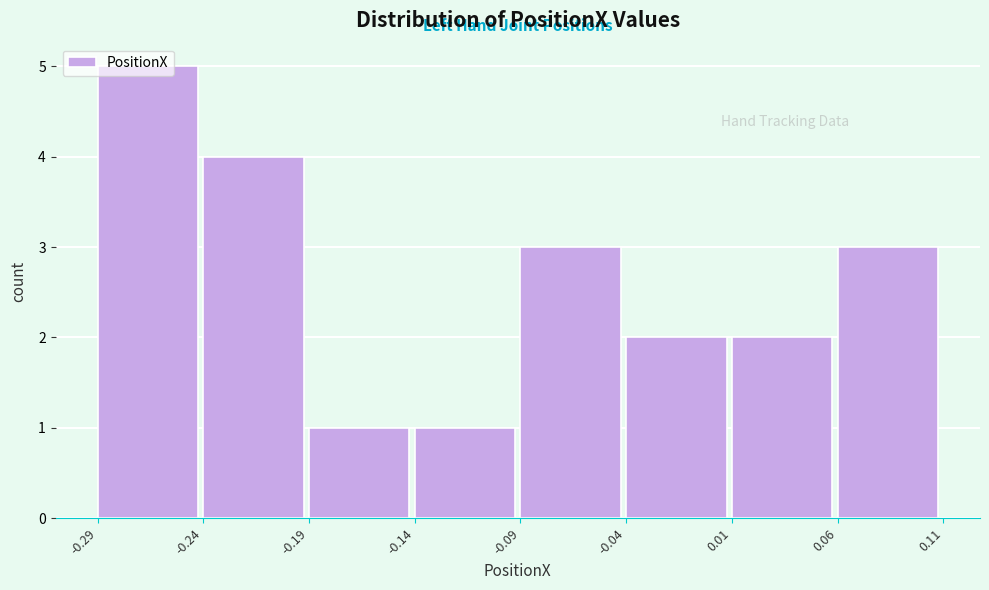

How tall is the bar that spans -0.19 to -0.14 on the x-axis? The values are not printed on the chart, so give them approximately, as read against the axis.

1